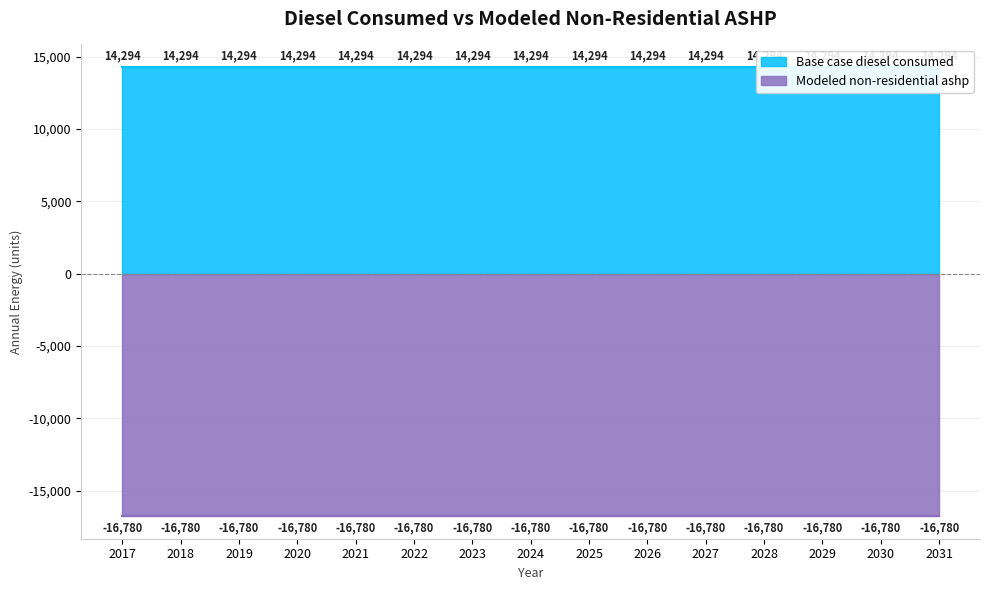

True or false: Base case diesel consumed has more than 2 interior local peaks.

False